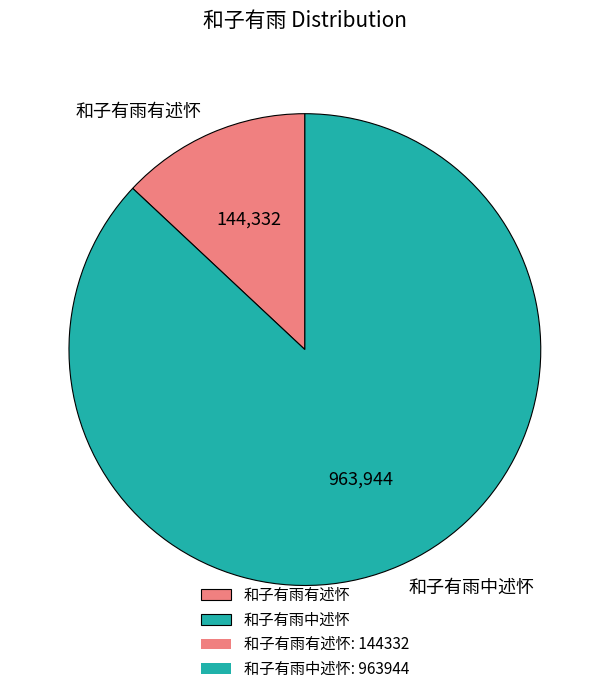

Between 和子有雨有述怀 and 和子有雨中述怀, which is larger?

和子有雨中述怀